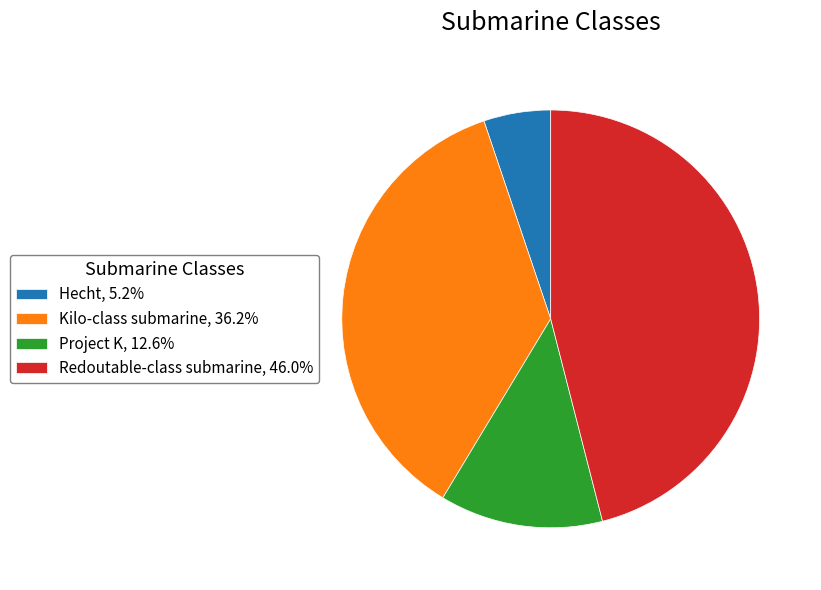

Which category has the smallest portion of the pie?

Hecht